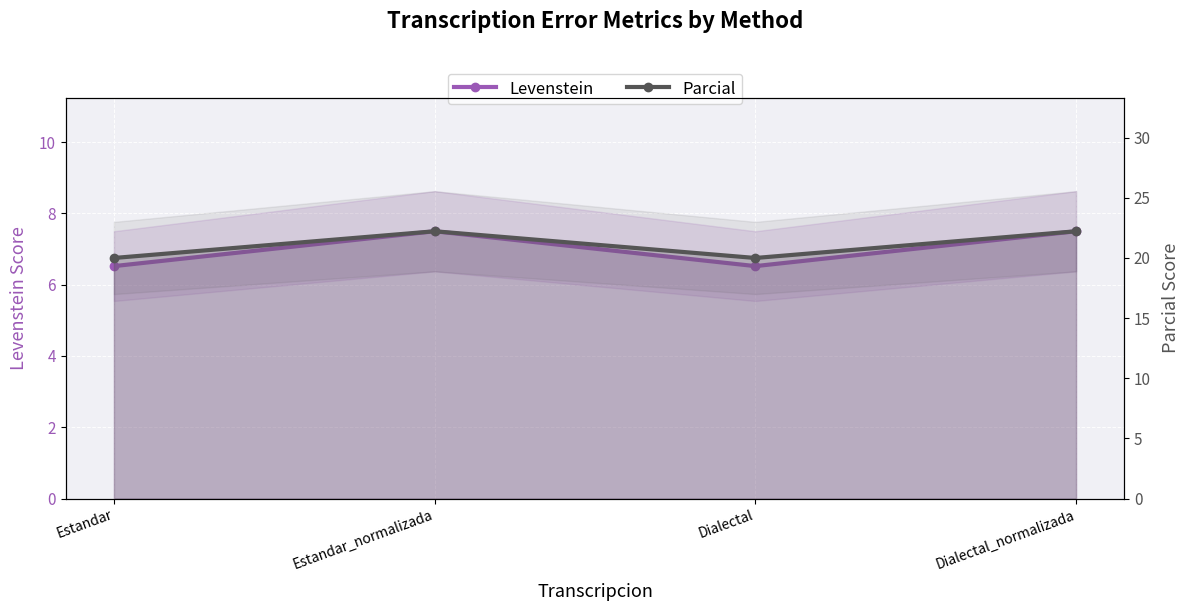

True or false: Parcial and Levenstein cross at least once.

False